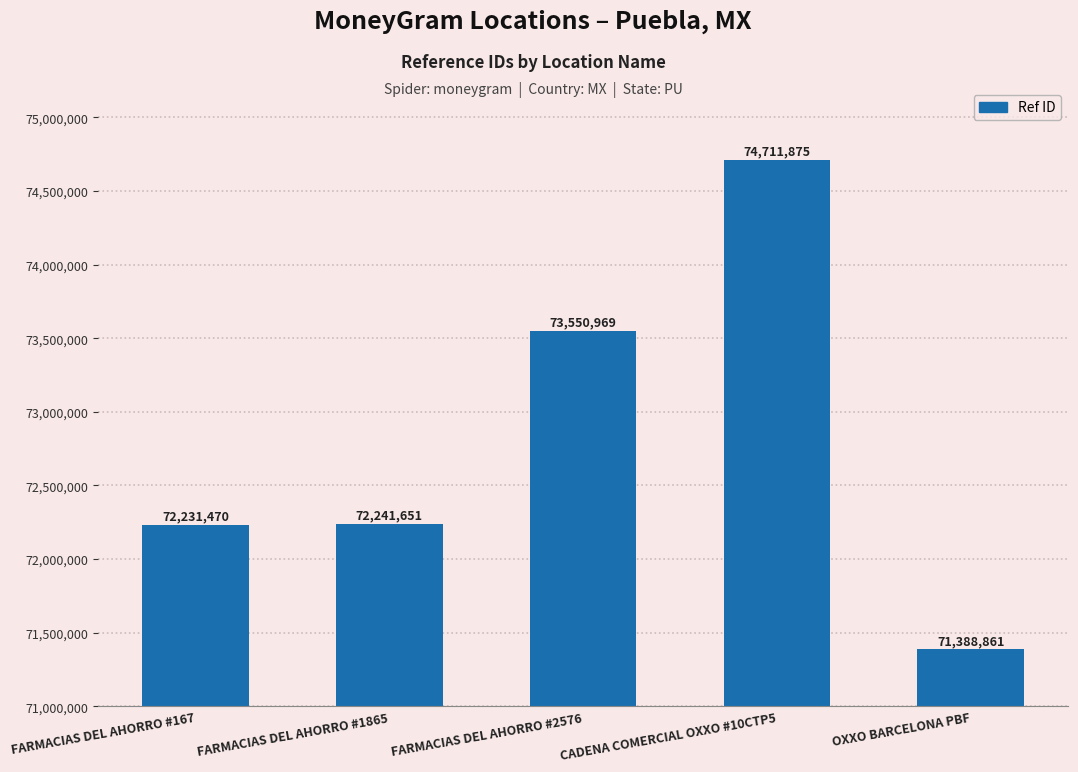

Reading left to right, list all the values displayed in this chart.

72231470	72241651	73550969	74711875	71388861